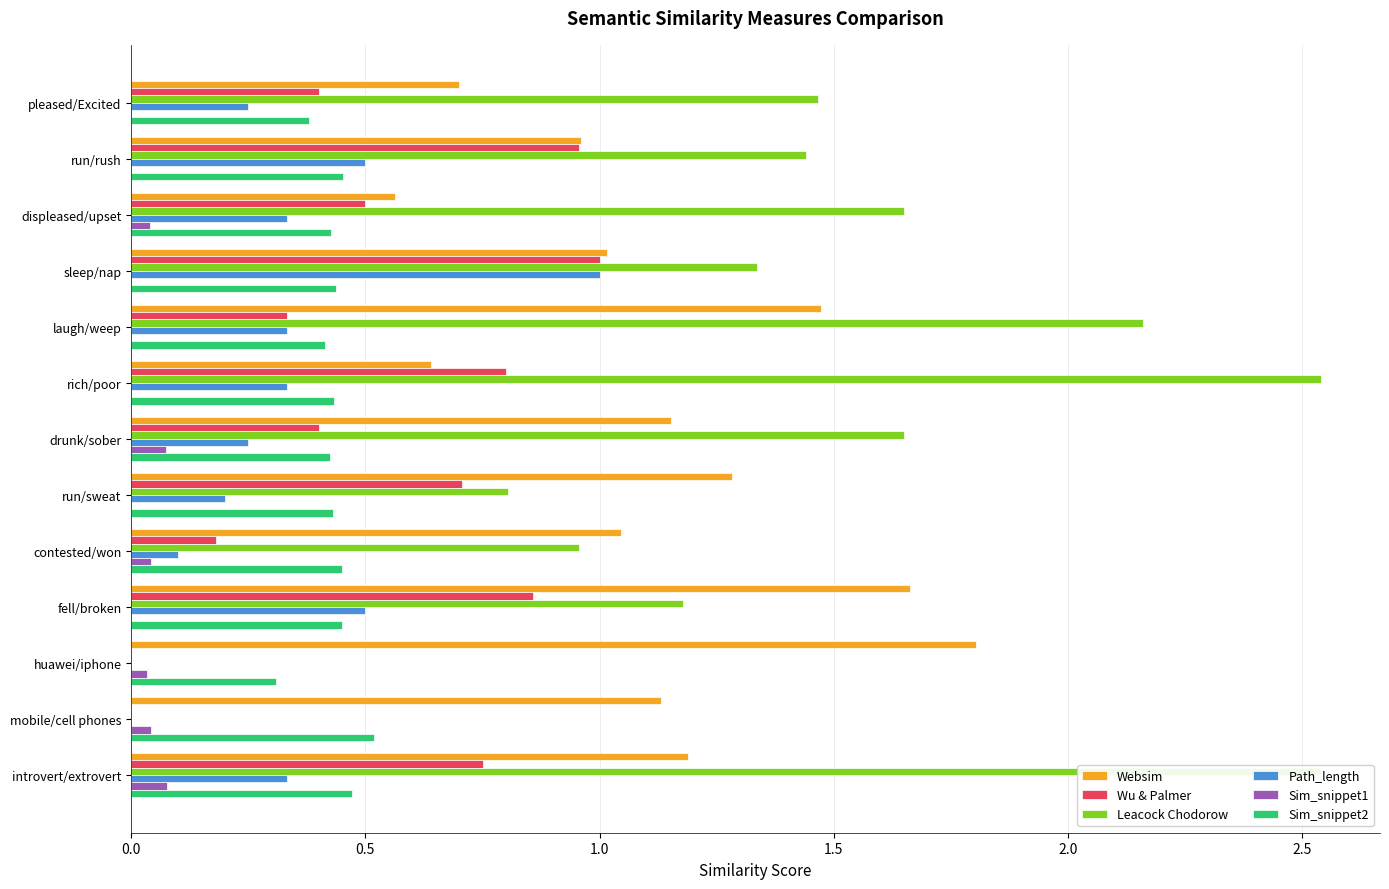

The Sim_snippet2 series shows 0.5 at huawei/iphone. True or false?

False